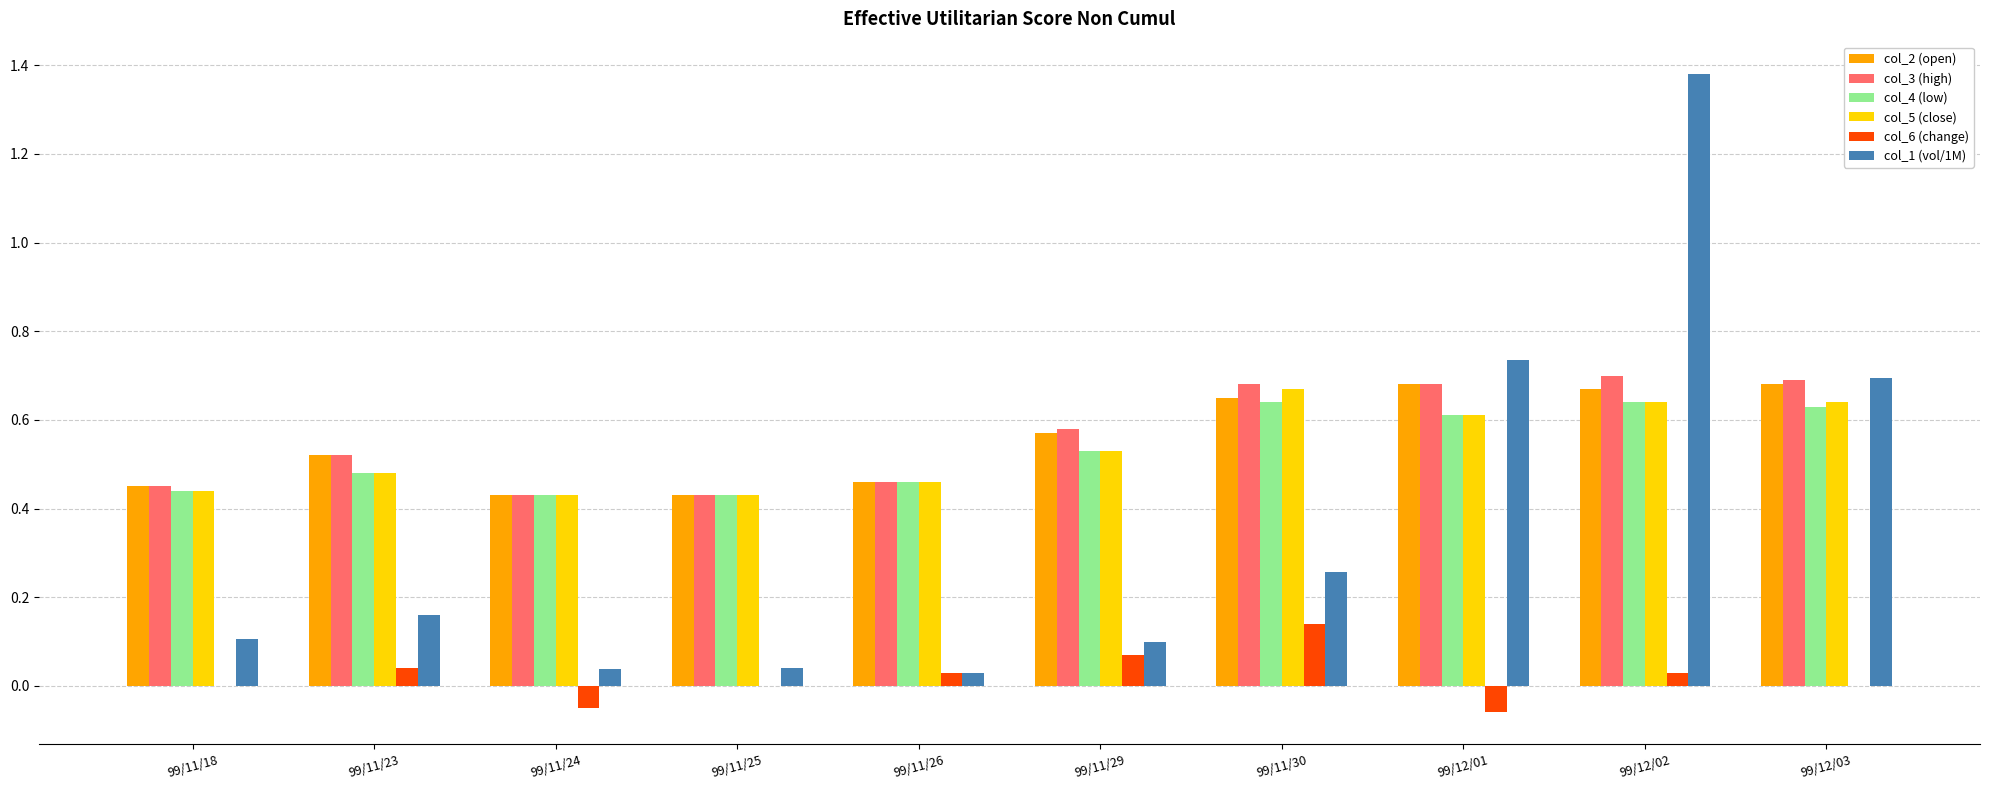

Which label corresponds to the largest value in the chart?

99/12/02